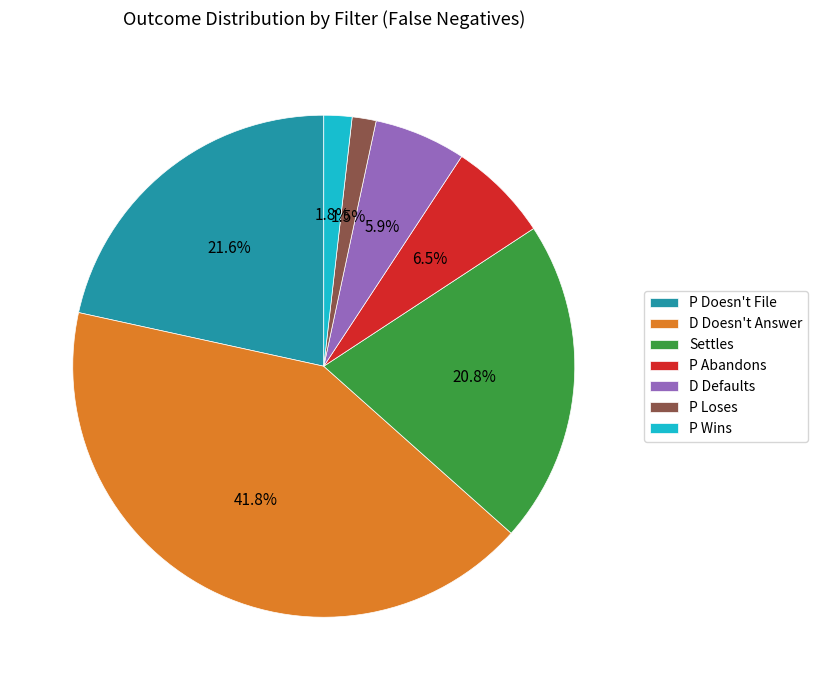

To the nearest percent, what portion does Settles represent?

21%